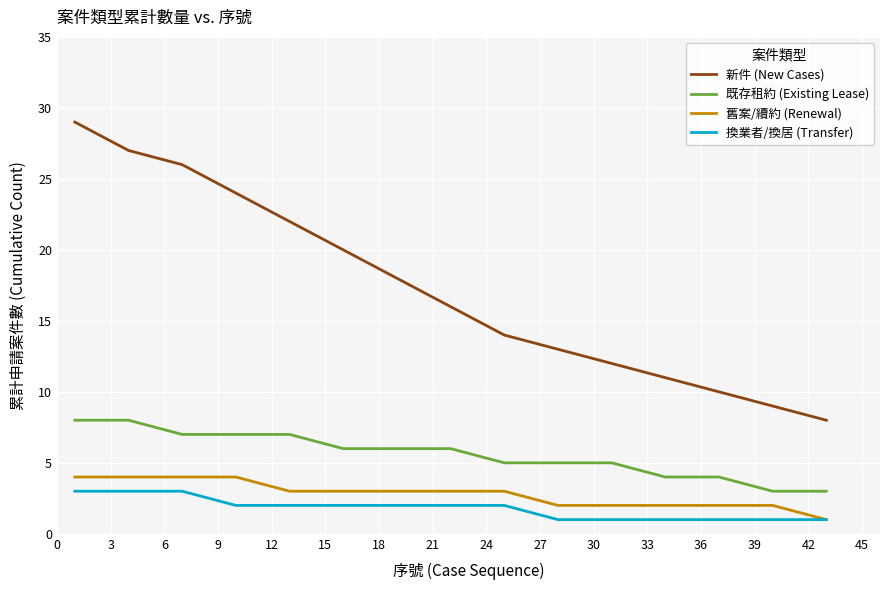

True or false: 新件 (New Cases) and 既存租約 (Existing Lease) intersect in this chart.

False